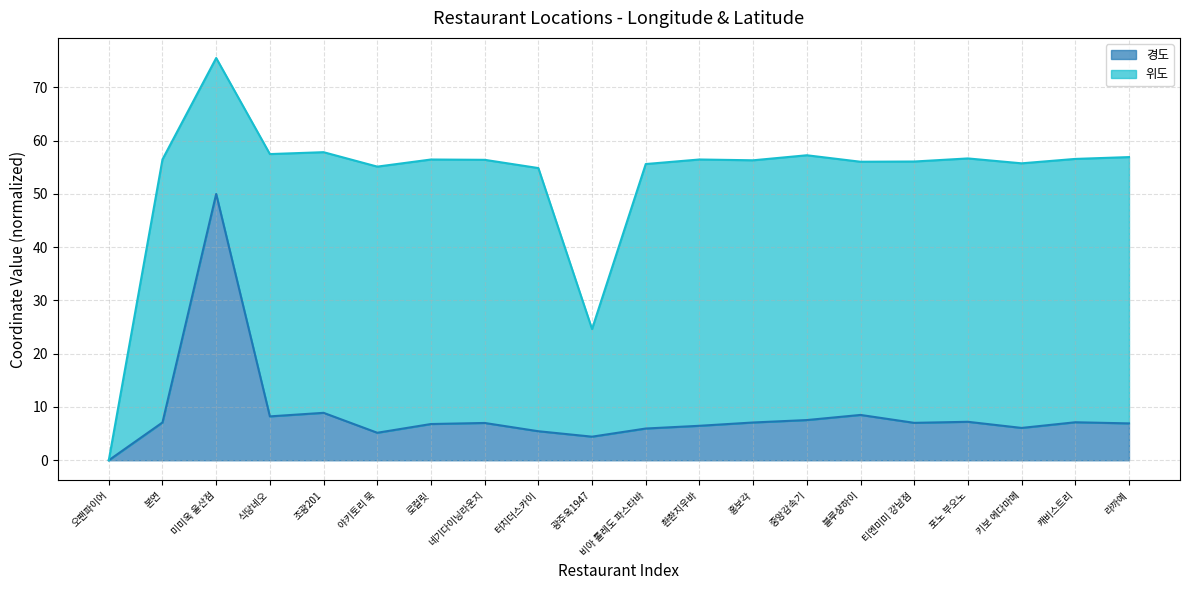

Which has a higher value, 티엔미미 강남점 or 네기다이닝라운지?

티엔미미 강남점